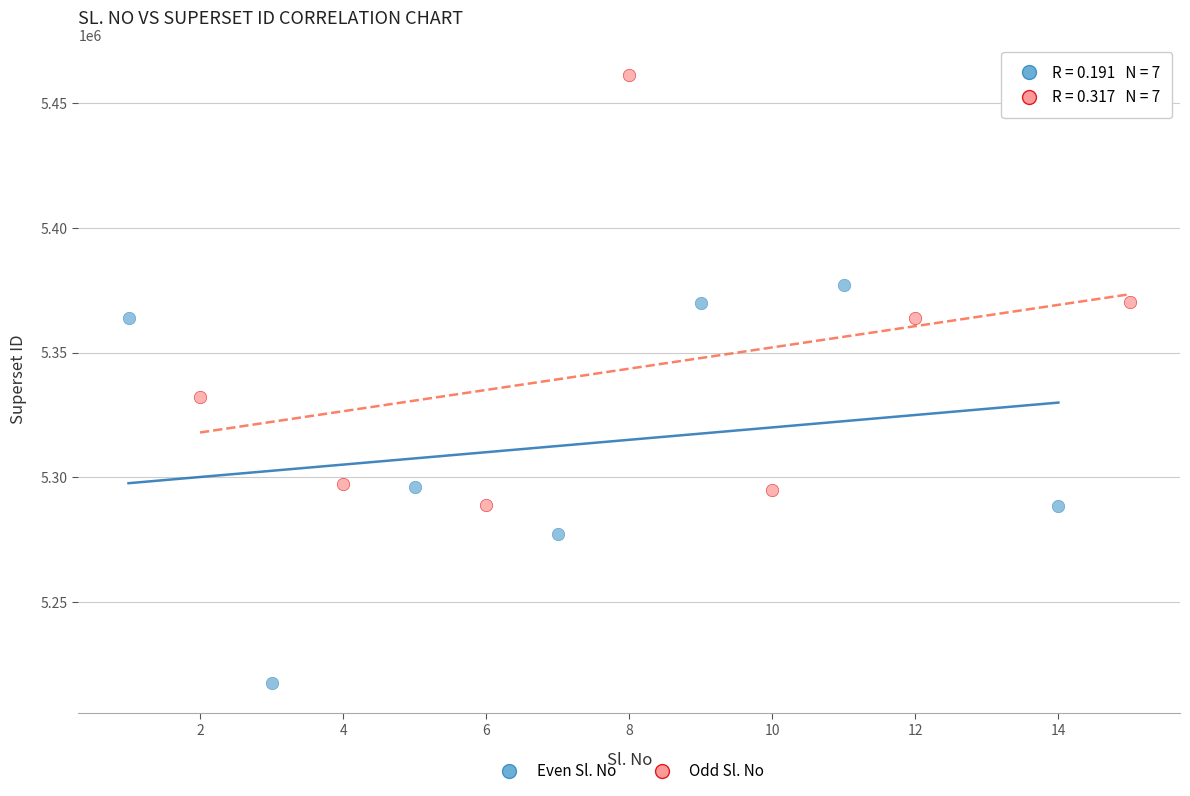

What are all the series names shown in the legend?

Even Sl. No, Odd Sl. No